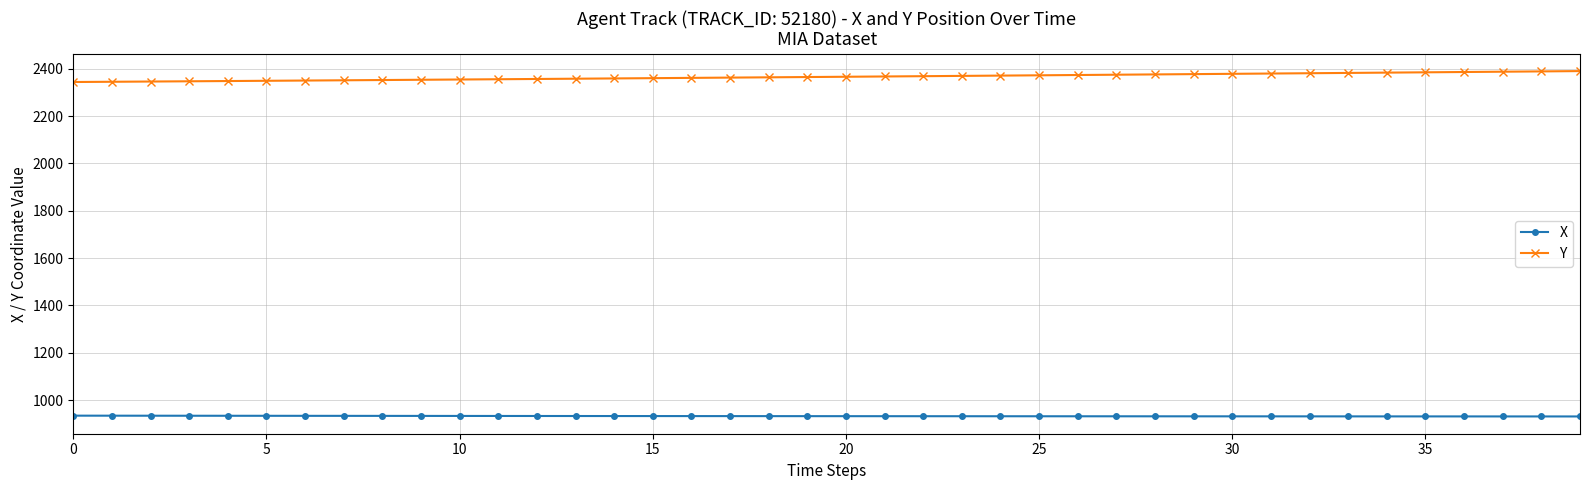

How many lines are shown in the chart?

2